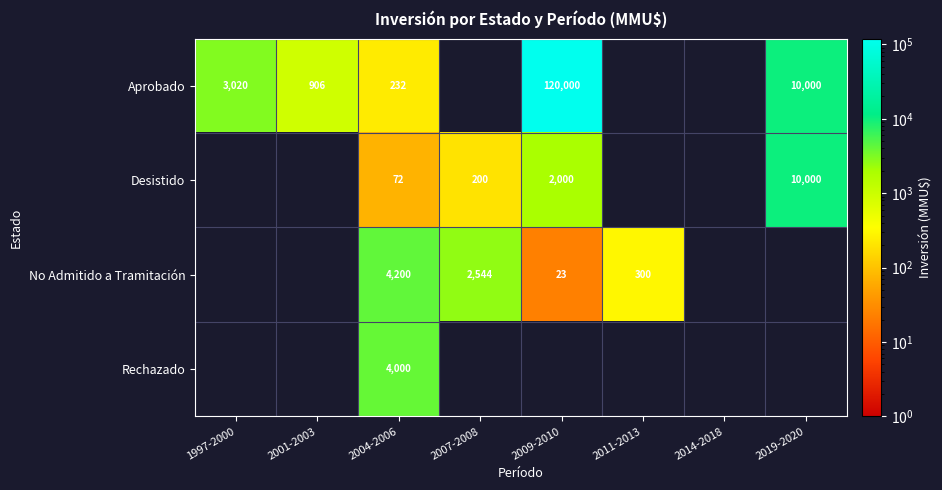

Is it true that Rechazado equals 4000 at 2004-2006?

True